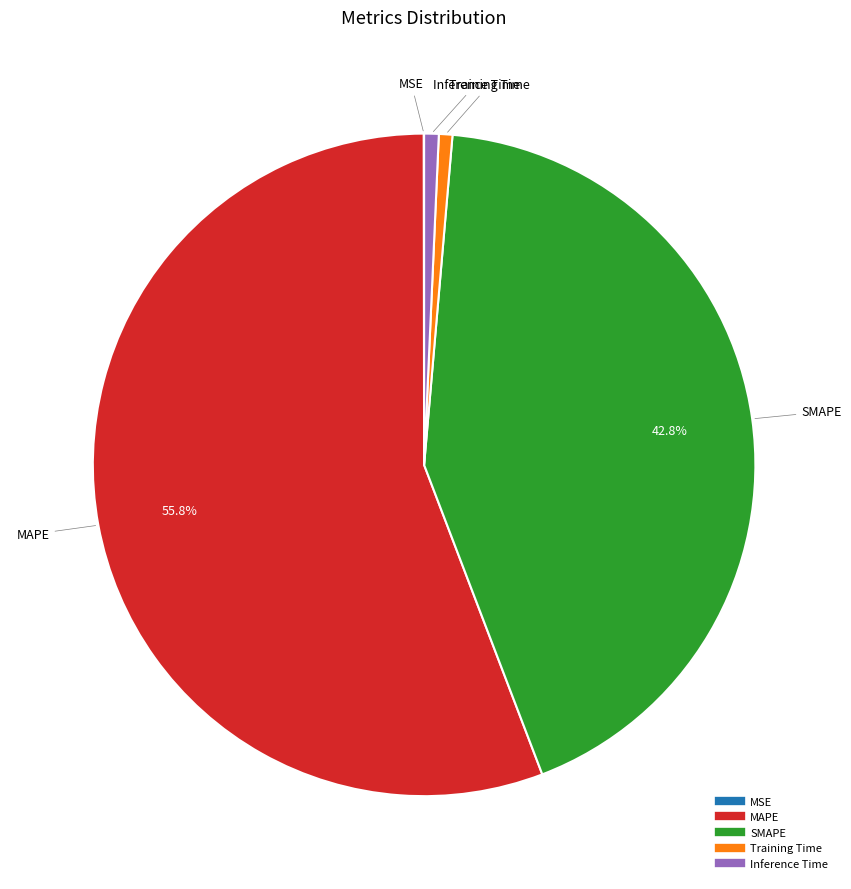

Does any single category account for the majority?

Yes